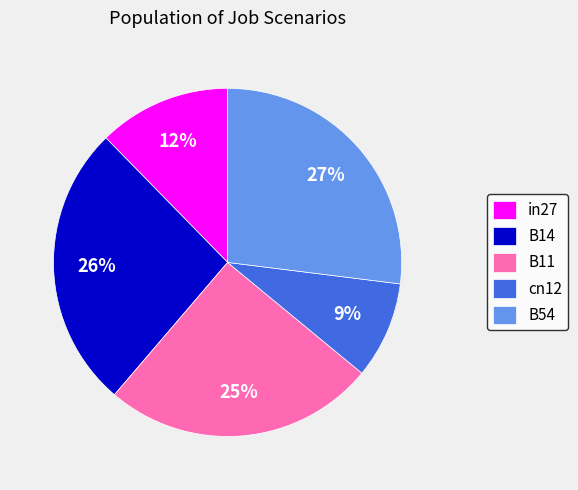

To the nearest percent, what is the difference between the largest and smallest slice percentages?

18%